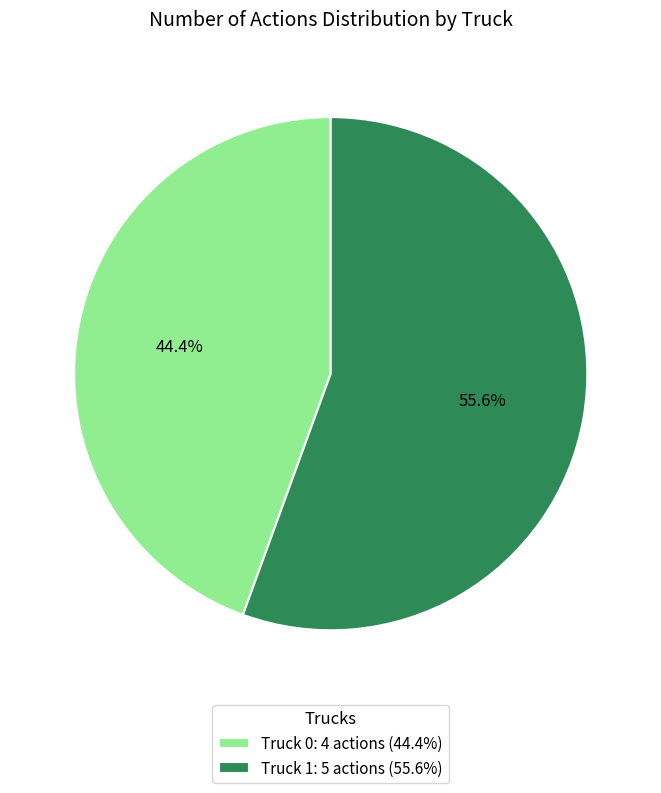

What percentage do Truck 1 and Truck 0 together represent?

100.0%